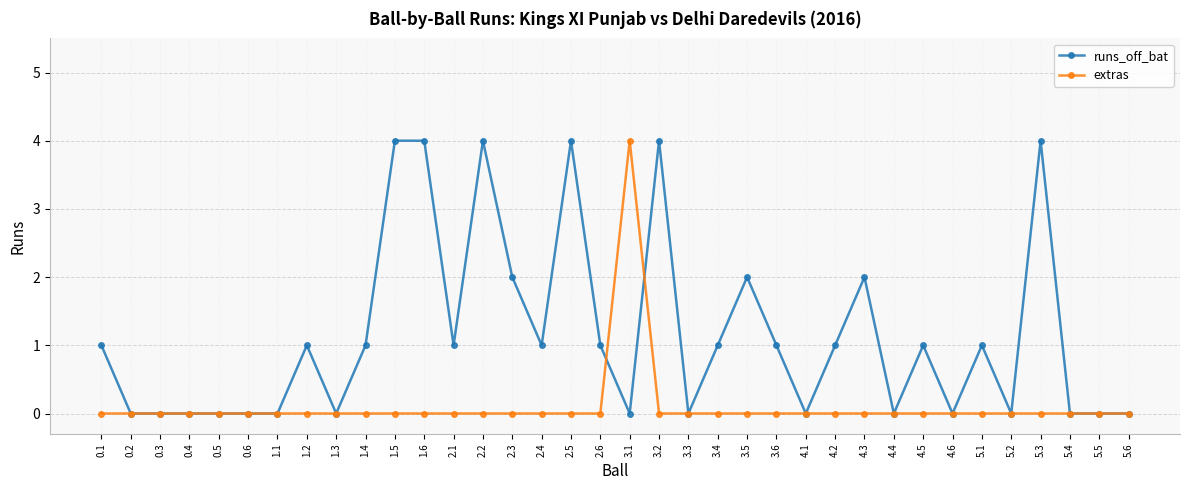

Which series has the largest total across all categories?

runs_off_bat